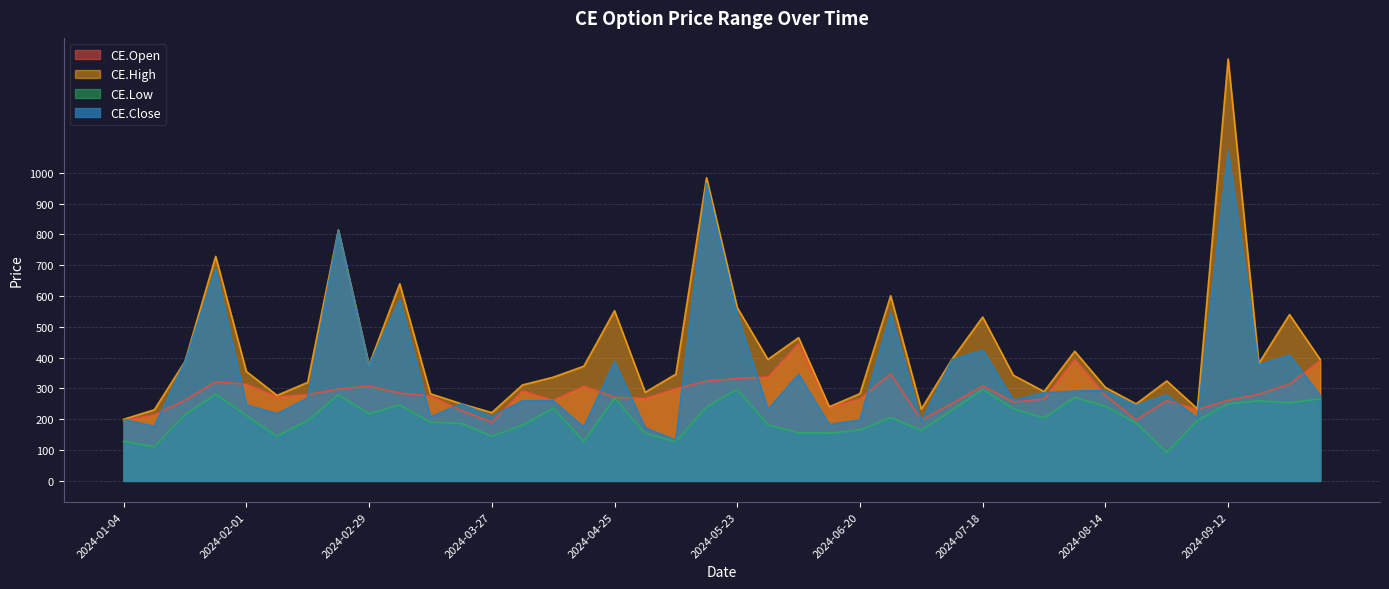

Reading left to right, what are all the values shown in this chart?

CE.Open: 2024-01-04=195.3	2024-01-11=214.4	2024-01-18=262.2	2024-01-24=321.9	2024-02-01=313.7	2024-02-08=272.9	2024-02-15=280.4	2024-02-22=297.8	2024-02-29=307.7	2024-03-06=285.1	2024-03-14=275.9	2024-03-21=228.7	2024-03-27=190.9	2024-04-04=291.9	2024-04-10=261.7	2024-04-18=307.5	2024-04-25=271.4	2024-05-02=267.9	2024-05-09=299.9	2024-05-16=323.6	2024-05-23=332.6	2024-05-30=337.2	2024-06-06=445.4	2024-06-13=239.1	2024-06-20=266.4	2024-06-27=347.8	2024-07-04=198.1	2024-07-11=251.3	2024-07-18=308.4	2024-07-25=256.3	2024-08-01=265.7	2024-08-08=394.1	2024-08-14=278.1	2024-08-22=198.0	2024-08-29=260.8	2024-09-05=232.1	2024-09-12=261.6	2024-09-19=281.3	2024-09-26=314.4	2024-10-03=391.1
CE.High: 2024-01-04=200.0	2024-01-11=230.9	2024-01-18=387.9	2024-01-24=728.8	2024-02-01=355.3	2024-02-08=277.6	2024-02-15=320.0	2024-02-22=814.5	2024-02-29=376.0	2024-03-06=639.9	2024-03-14=282.8	2024-03-21=250.6	2024-03-27=221.7	2024-04-04=311.5	2024-04-10=336.6	2024-04-18=372.4	2024-04-25=552.5	2024-05-02=287.4	2024-05-09=346.8	2024-05-16=984.3	2024-05-23=562.6	2024-05-30=394.3	2024-06-06=465.0	2024-06-13=240.7	2024-06-20=283.3	2024-06-27=601.2	2024-07-04=233.3	2024-07-11=395.0	2024-07-18=532.0	2024-07-25=342.9	2024-08-01=290.0	2024-08-08=420.8	2024-08-14=303.4	2024-08-22=249.9	2024-08-29=324.5	2024-09-05=234.0	2024-09-12=1369.7	2024-09-19=381.6	2024-09-26=540.0	2024-10-03=394.4
CE.Low: 2024-01-04=128.3	2024-01-11=110.8	2024-01-18=214.9	2024-01-24=281.4	2024-02-01=212.1	2024-02-08=145.3	2024-02-15=195.8	2024-02-22=279.4	2024-02-29=217.5	2024-03-06=246.9	2024-03-14=190.4	2024-03-21=186.5	2024-03-27=145.1	2024-04-04=180.6	2024-04-10=236.1	2024-04-18=128.3	2024-04-25=269.0	2024-05-02=153.9	2024-05-09=127.8	2024-05-16=240.3	2024-05-23=297.4	2024-05-30=182.0	2024-06-06=155.8	2024-06-13=154.8	2024-06-20=165.3	2024-06-27=205.3	2024-07-04=164.1	2024-07-11=230.0	2024-07-18=297.1	2024-07-25=234.2	2024-08-01=204.9	2024-08-08=270.8	2024-08-14=242.4	2024-08-22=188.2	2024-08-29=92.2	2024-09-05=196.3	2024-09-12=250.4	2024-09-19=260.0	2024-09-26=253.6	2024-10-03=266.3
CE.Close: 2024-01-04=199.4	2024-01-11=177.0	2024-01-18=387.9	2024-01-24=688.1	2024-02-01=247.0	2024-02-08=218.3	2024-02-15=269.4	2024-02-22=813.8	2024-02-29=374.9	2024-03-06=589.5	2024-03-14=207.6	2024-03-21=250.6	2024-03-27=209.3	2024-04-04=259.9	2024-04-10=260.1	2024-04-18=175.1	2024-04-25=388.2	2024-05-02=172.7	2024-05-09=132.3	2024-05-16=966.9	2024-05-23=540.3	2024-05-30=232.4	2024-06-06=346.1	2024-06-13=183.2	2024-06-20=198.1	2024-06-27=545.2	2024-07-04=193.9	2024-07-11=393.7	2024-07-18=425.0	2024-07-25=262.9	2024-08-01=286.4	2024-08-08=291.6	2024-08-14=292.7	2024-08-22=245.2	2024-08-29=279.6	2024-09-05=202.6	2024-09-12=1073.5	2024-09-19=376.9	2024-09-26=408.7	2024-10-03=276.7